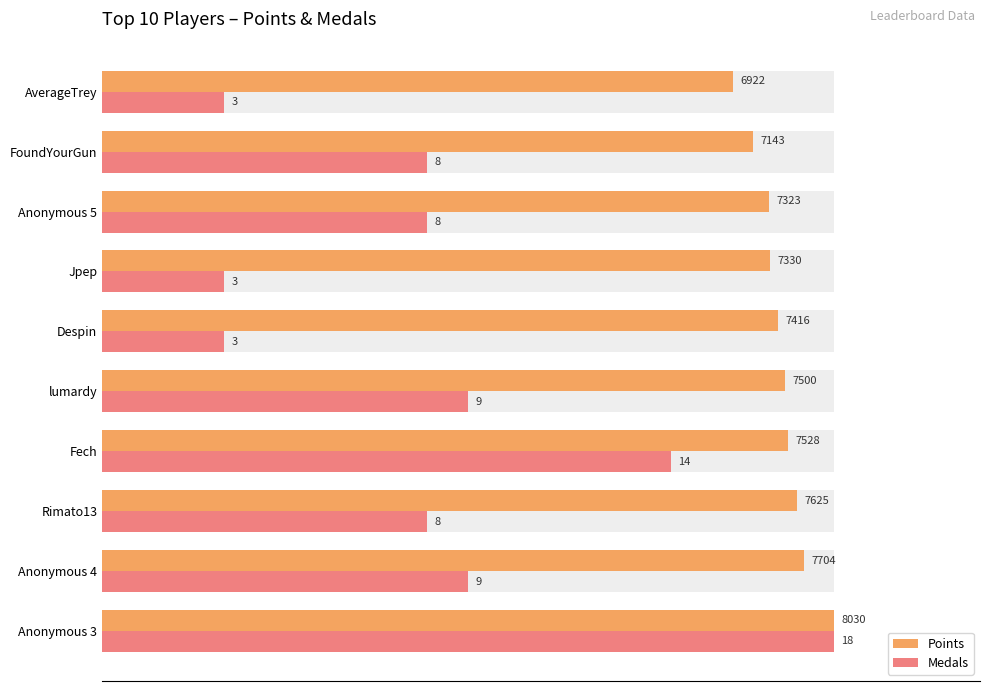

Are the bars grouped side by side (vs. stacked)?

Yes